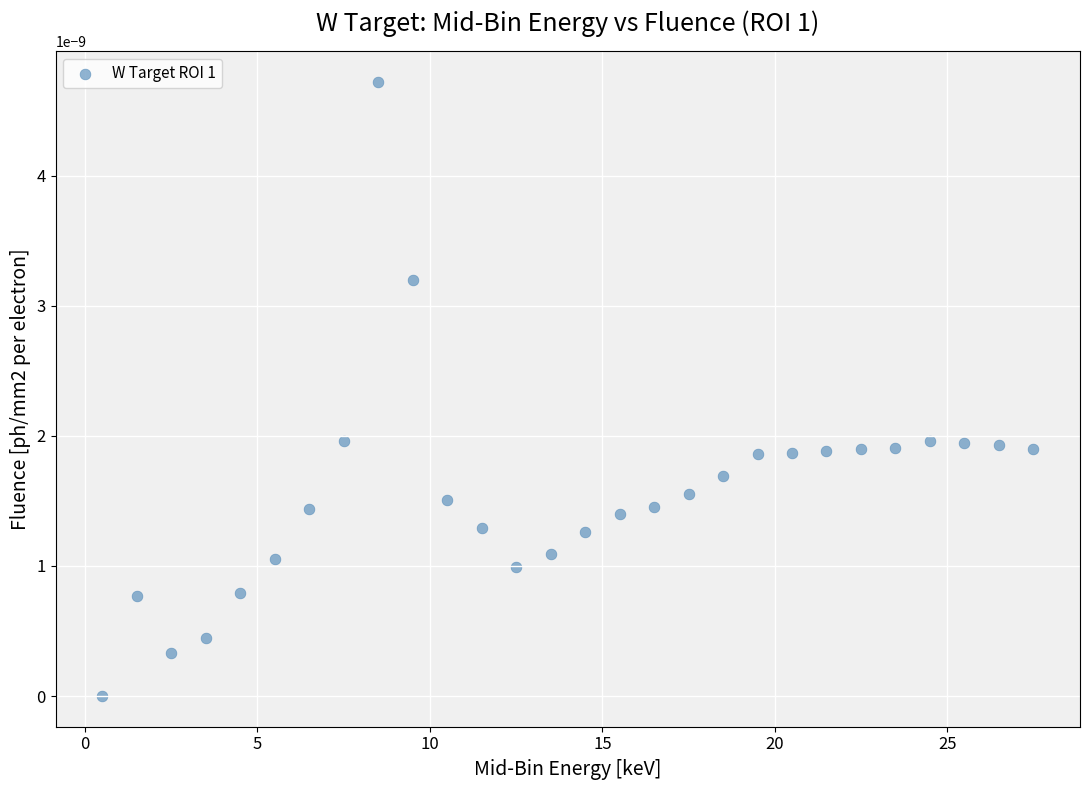

What is the range of X values (max minus min)?

27.0